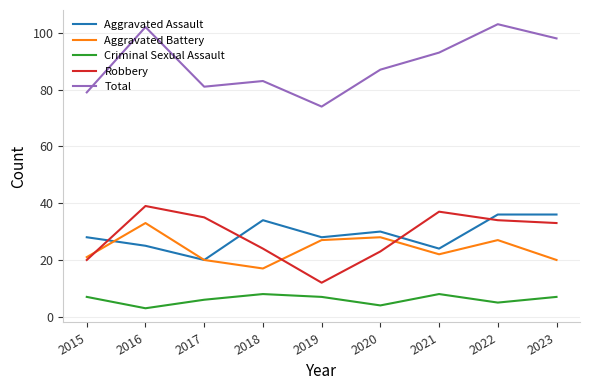

Rank the series at 2016 from lowest to highest value.

Criminal Sexual Assault, Aggravated Assault, Aggravated Battery, Robbery, Total